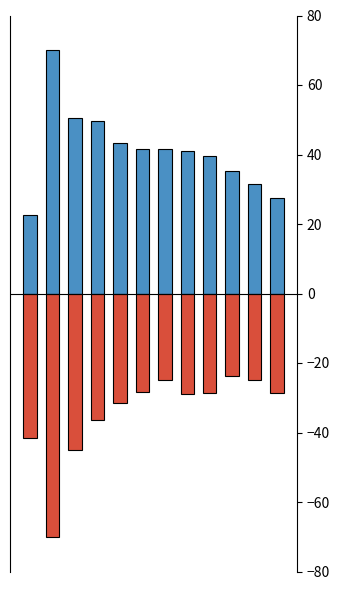

What is the value of the recovered_patients bar at the 5th from the left?

43.2